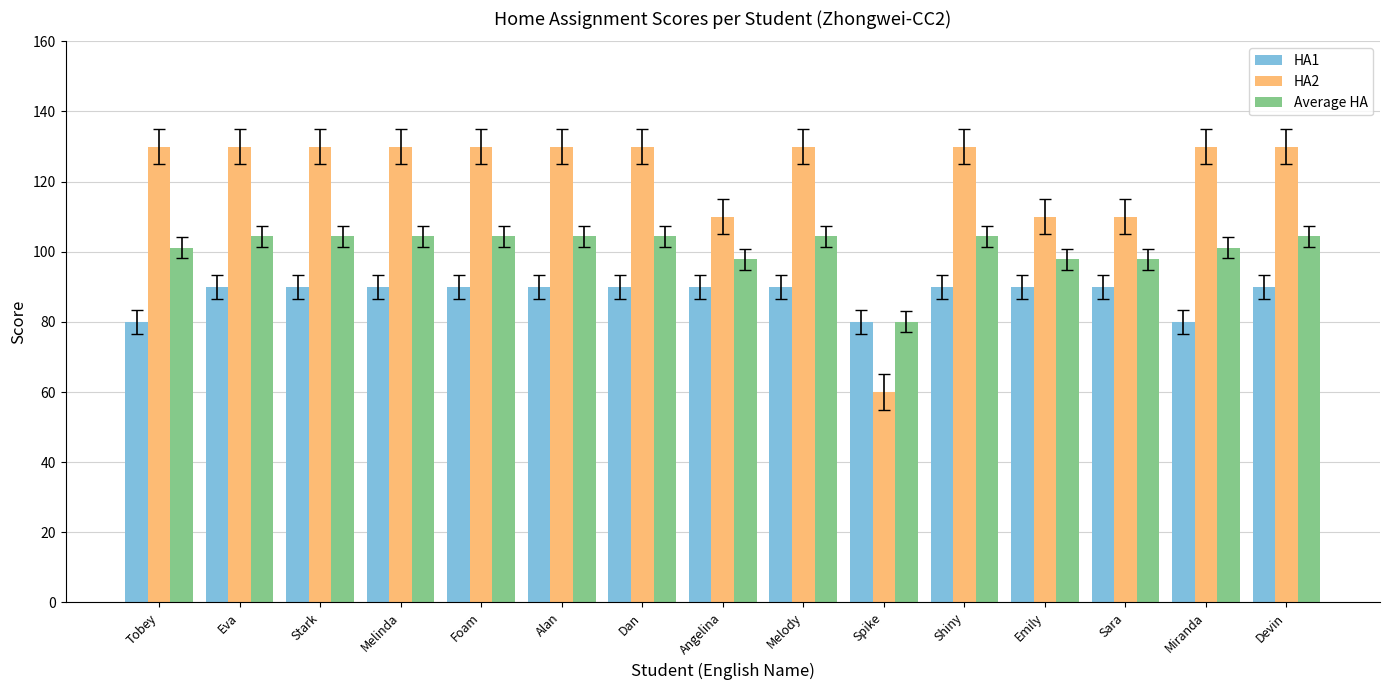

Count the HA1 values in the range 90 to 91.

12